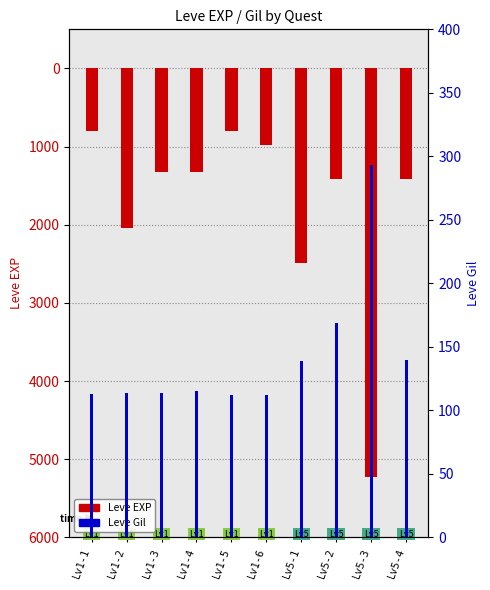

What is the difference between the highest and lowest values at Lv5-3?

4927